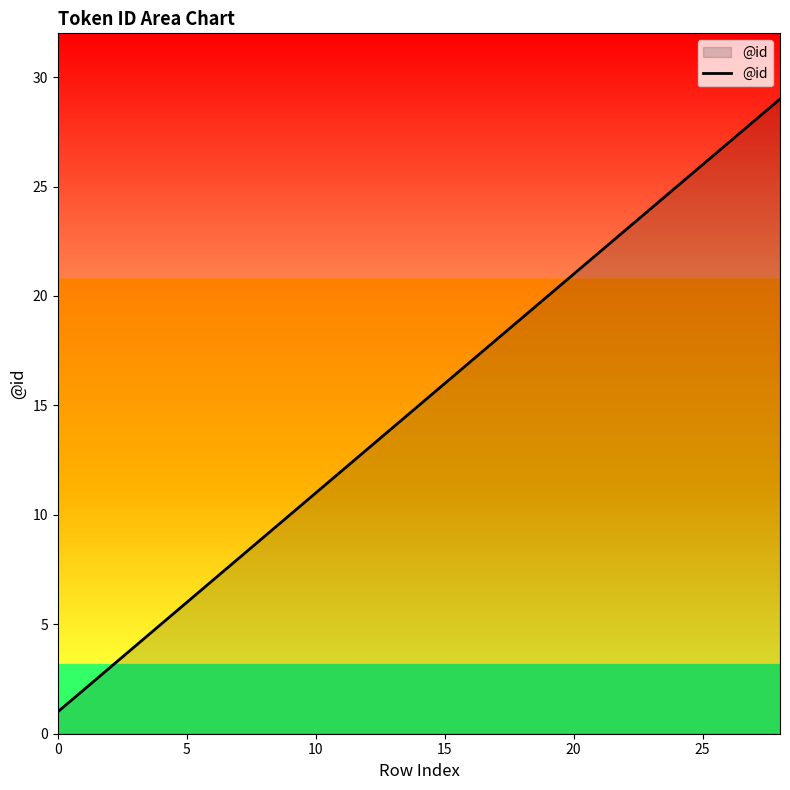

What is the difference between the maximum and second lowest values?

27